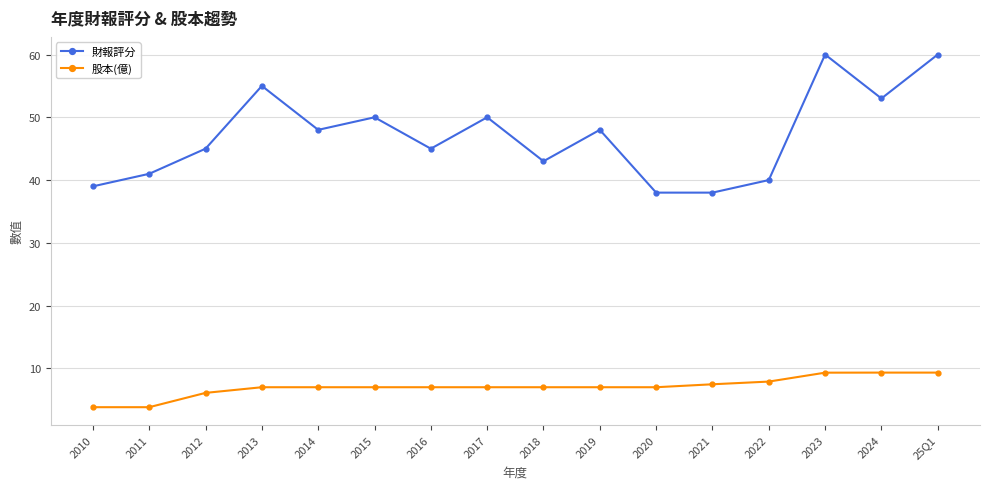

True or false: 財報評分 has a value of 24.5 at 2024.

False